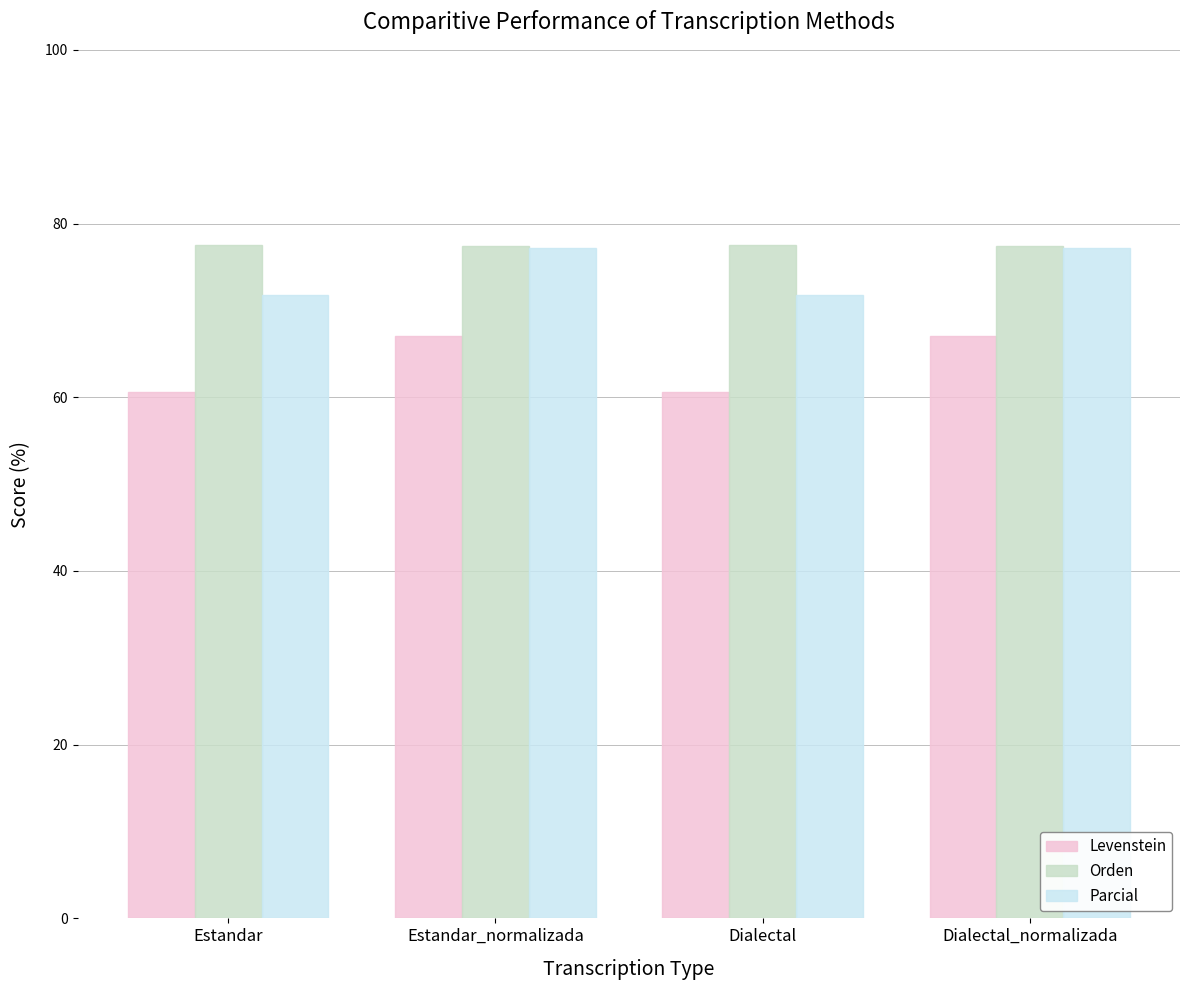

True or false: Levenstein has a value of 60.6 at Estandar.

True